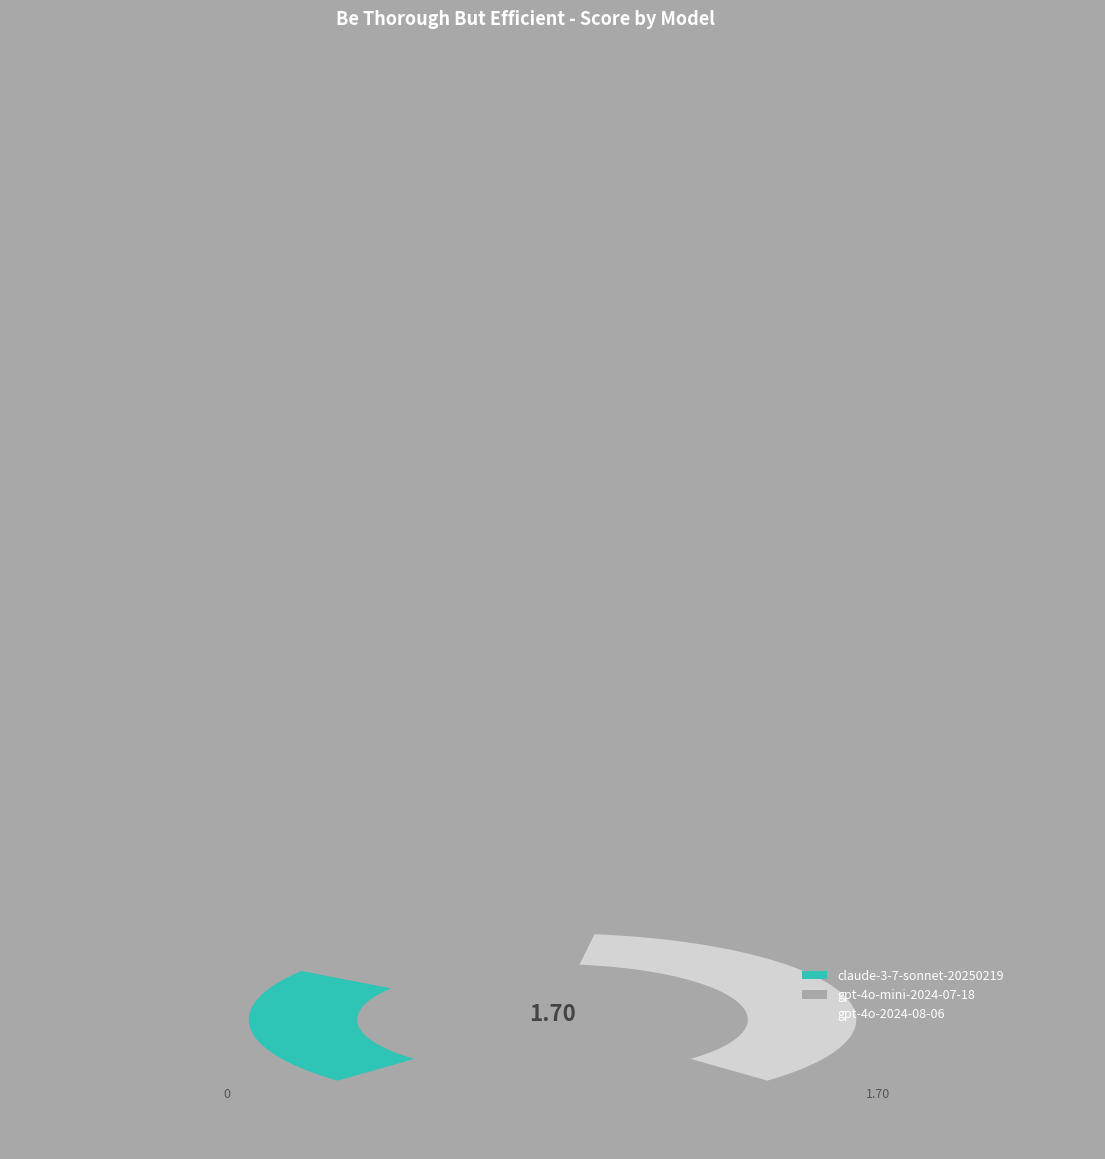

Does any single category account for the majority?

No